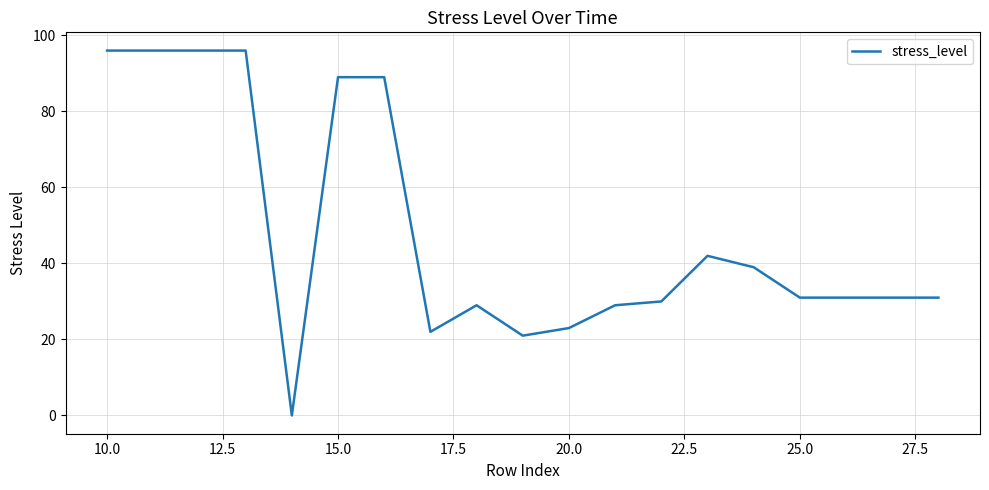

What is the sum of all values?

921